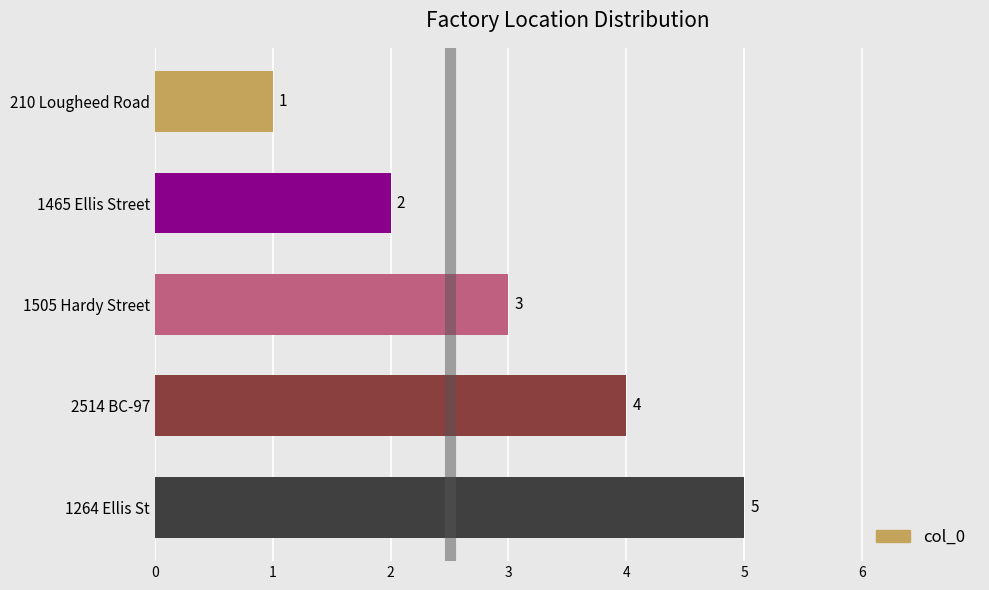

Is it true that the value at 1505 Hardy Street is 3?

True